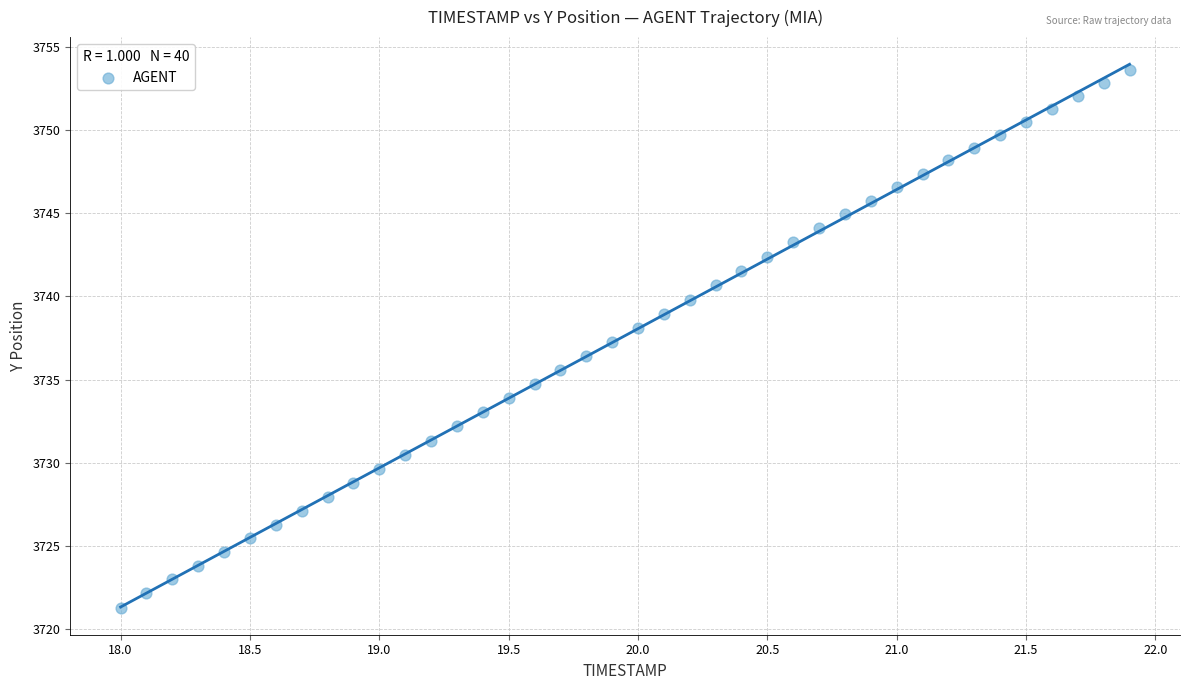

What is the range of X values (max minus min)?

3.9